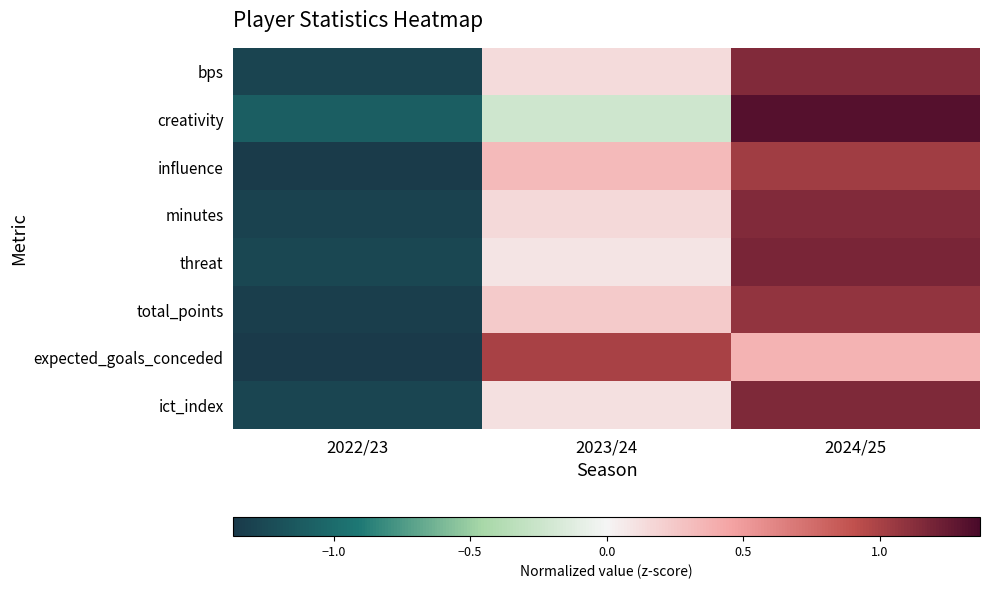

How many data points does each series have?

3